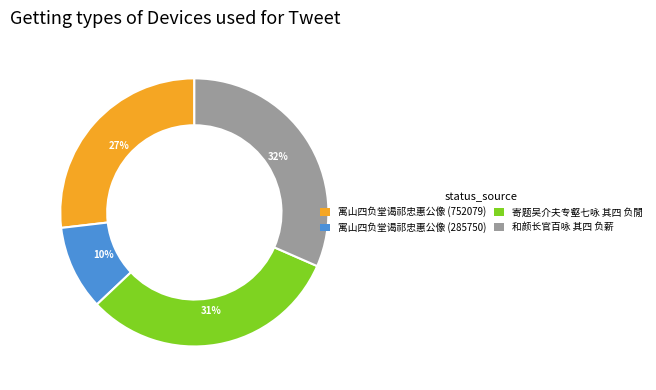

Does 寓山四负堂谒祁忠惠公像 (285750) represent more than half of the total?

No